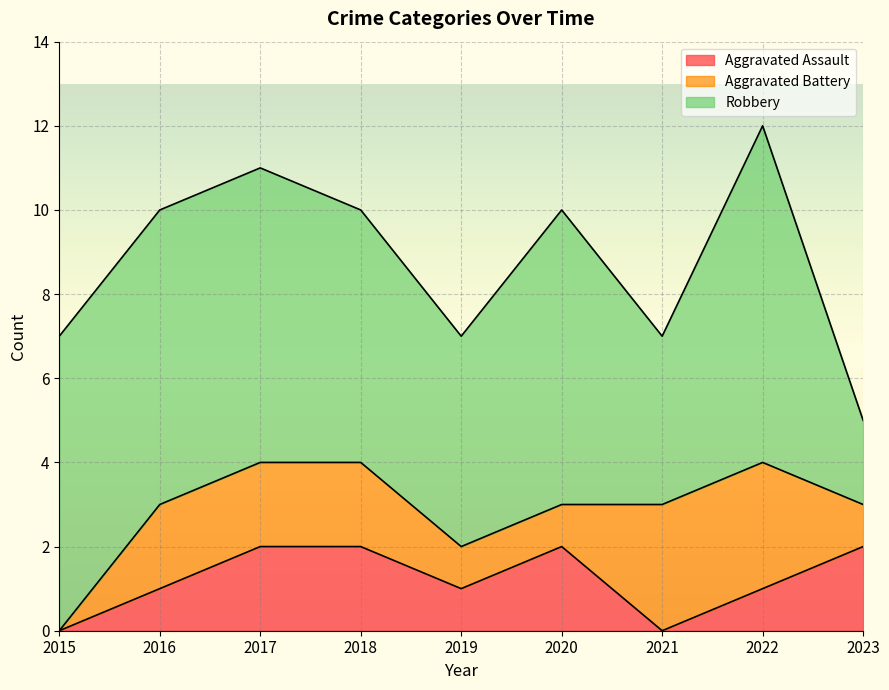

What is the sum of the Aggravated Battery values at 2017 and 2023?

3